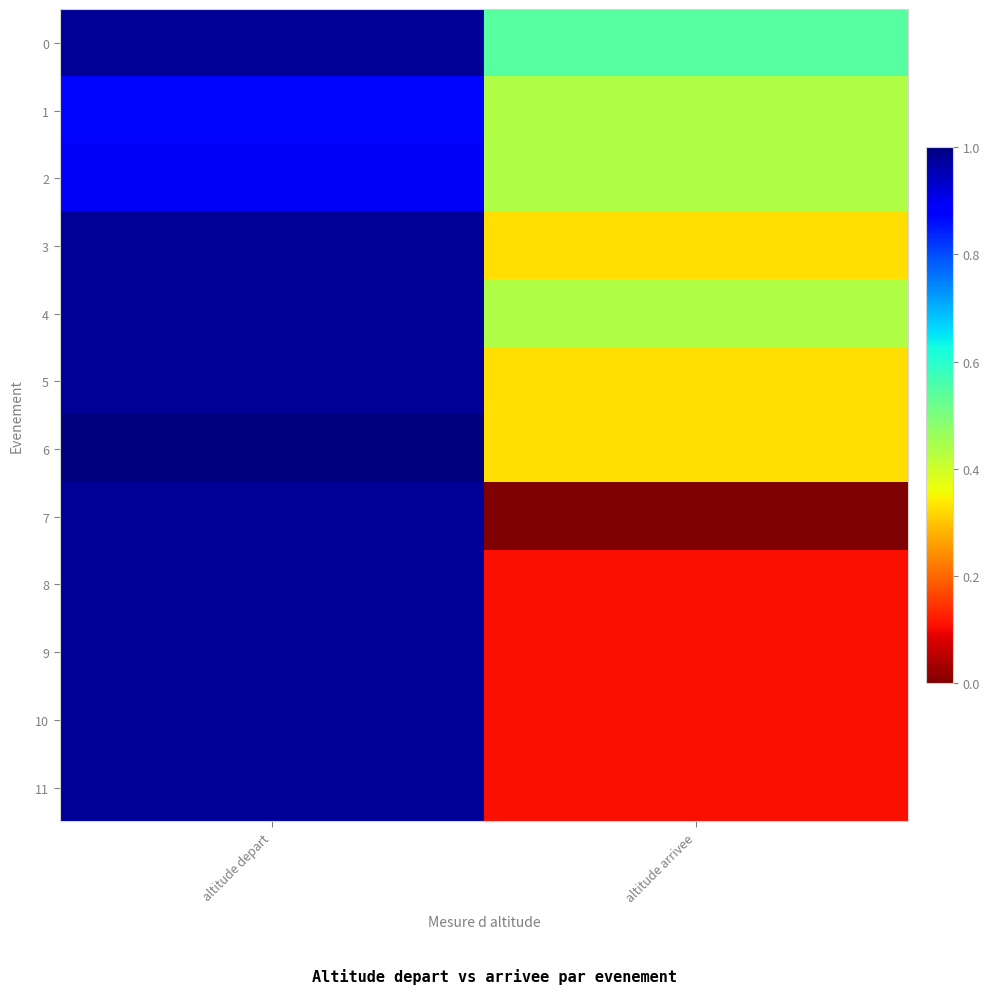

Rank the series by their maximum value, from lowest to highest.

1, 2, 0, 3, 4, 5, 7, 8, 9, 10, 11, 6